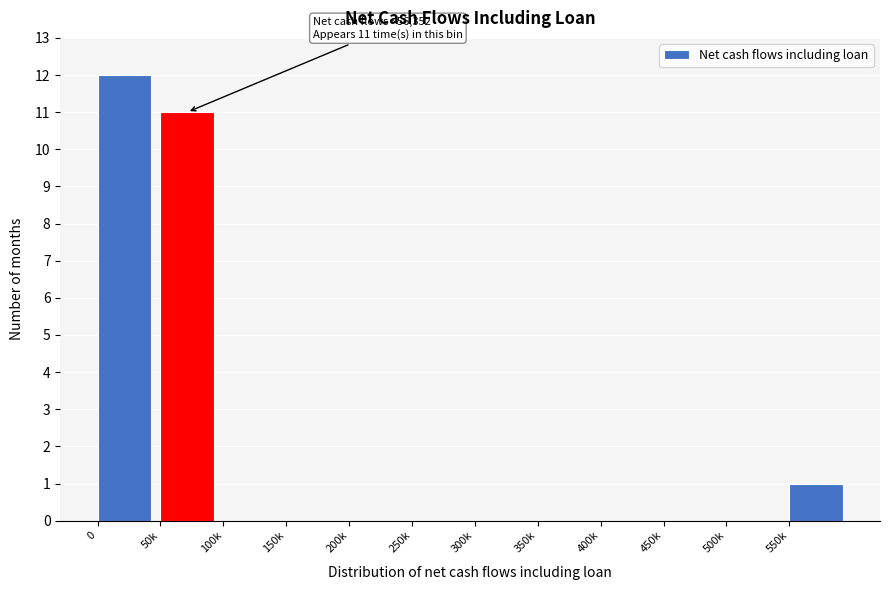

Reading left to right, transcribe all the data shown in this chart.

0=12	50k=11	100k=0	150k=0	200k=0	250k=0	300k=0	350k=0	400k=0	450k=0	500k=0	550k=1